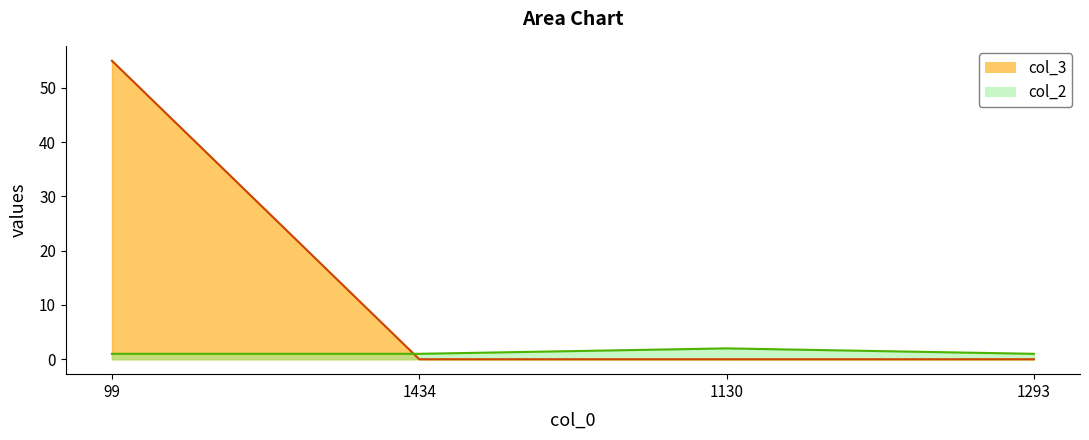

True or false: col_2 and col_3 cross at least once.

True